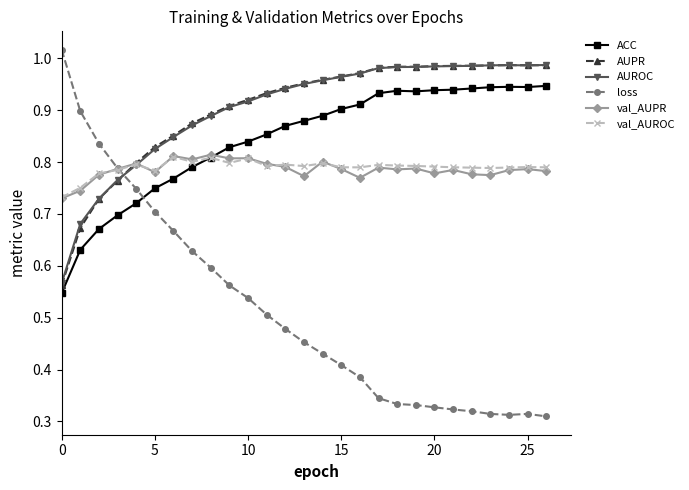

At how many categories does at least one series exceed 0?

27